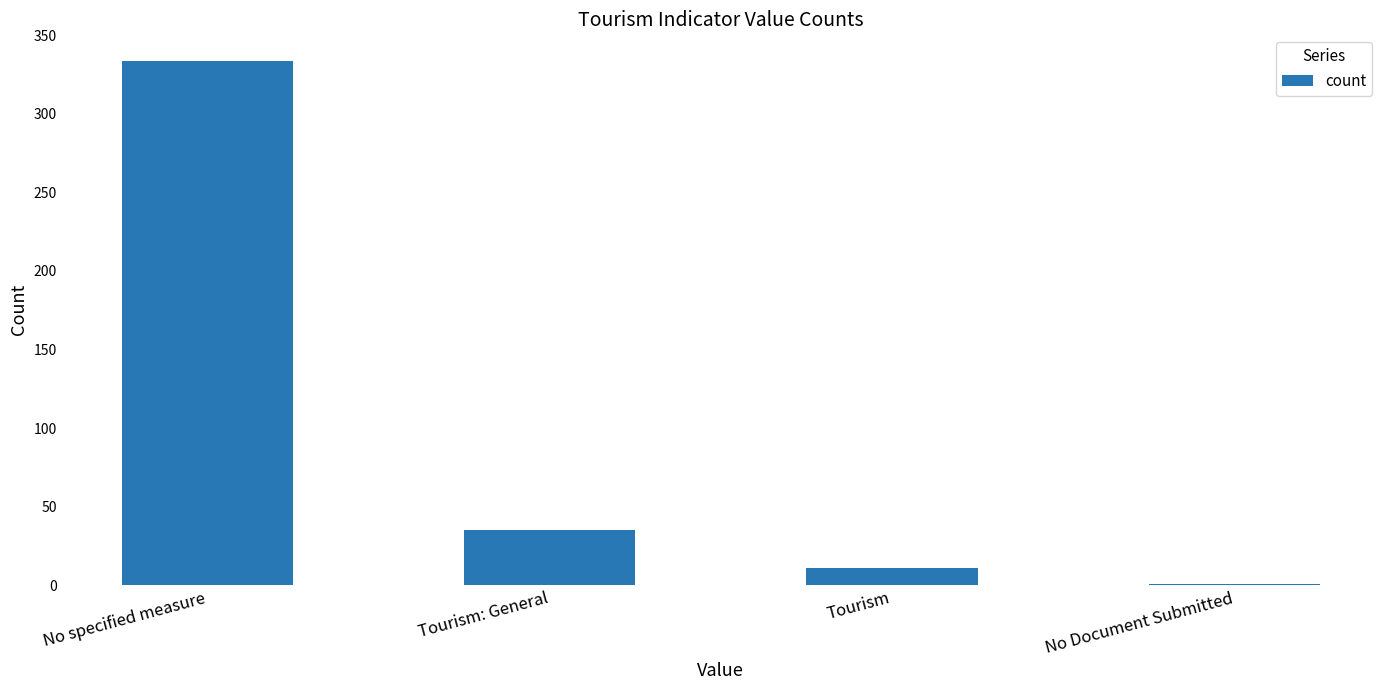

What value does the data have at Tourism, to the nearest 10?

10